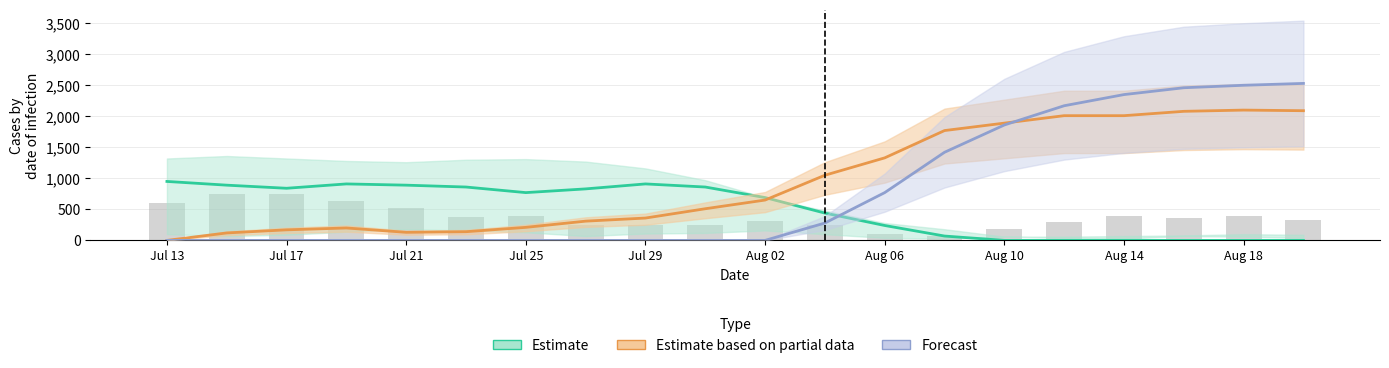

How many groups of bars are there?

20